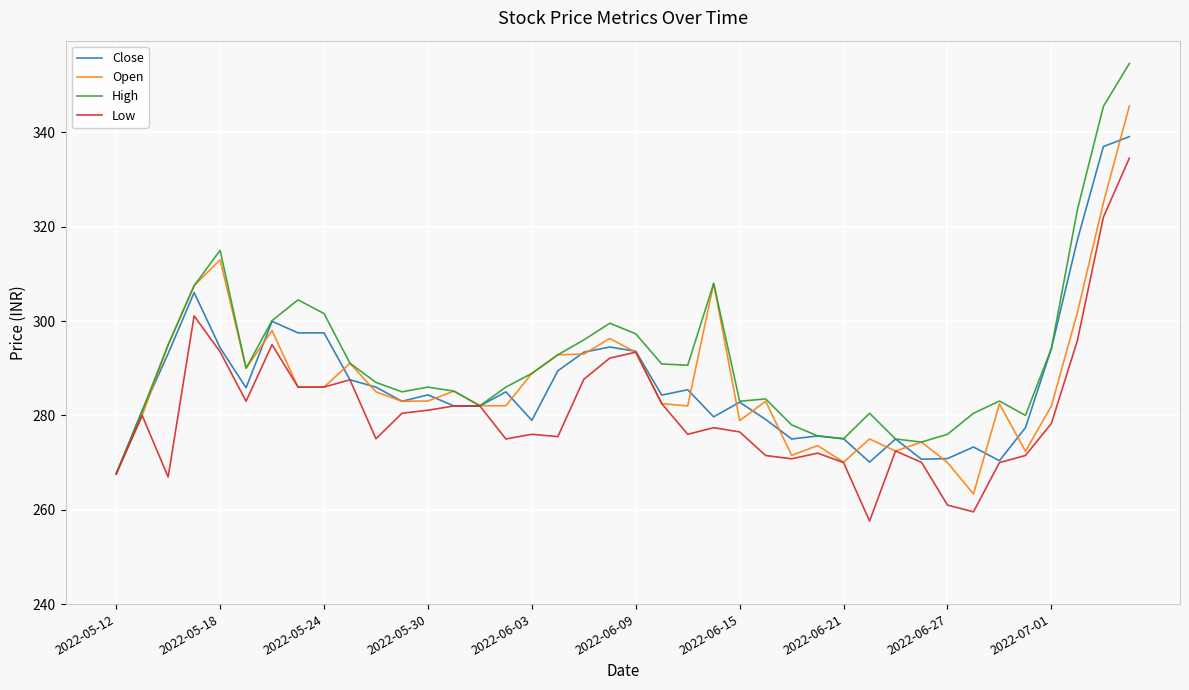

What is the smallest value displayed?

257.6